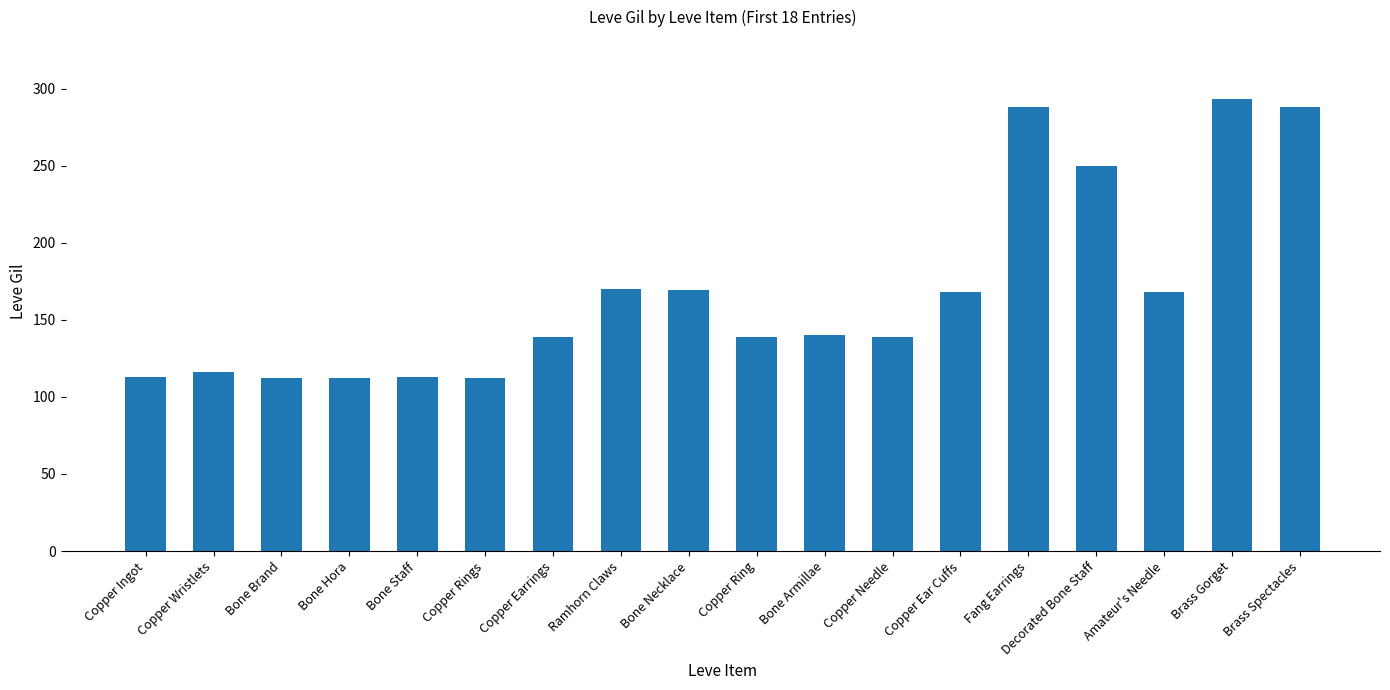

Read the value at Bone Armillae.

140